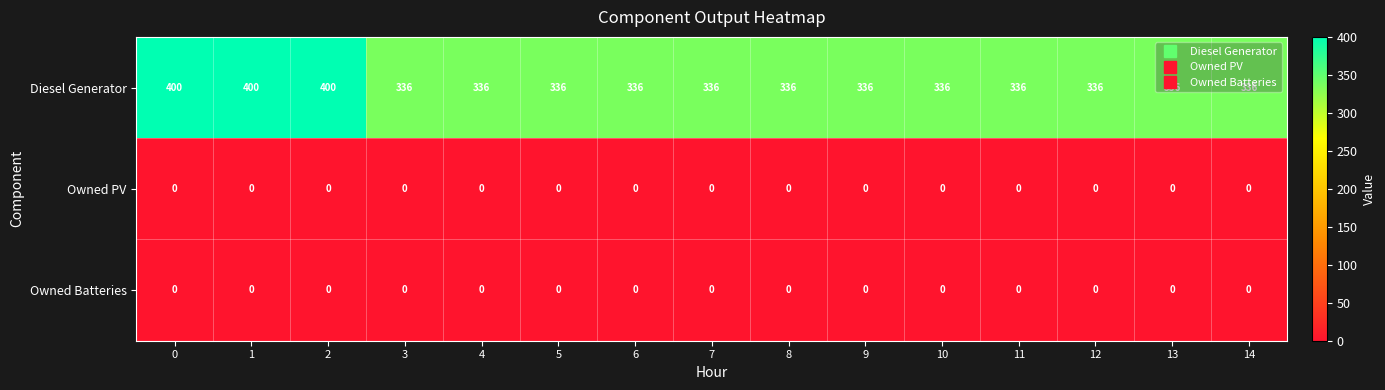

Which series has the widest spread of values?

Diesel Generator